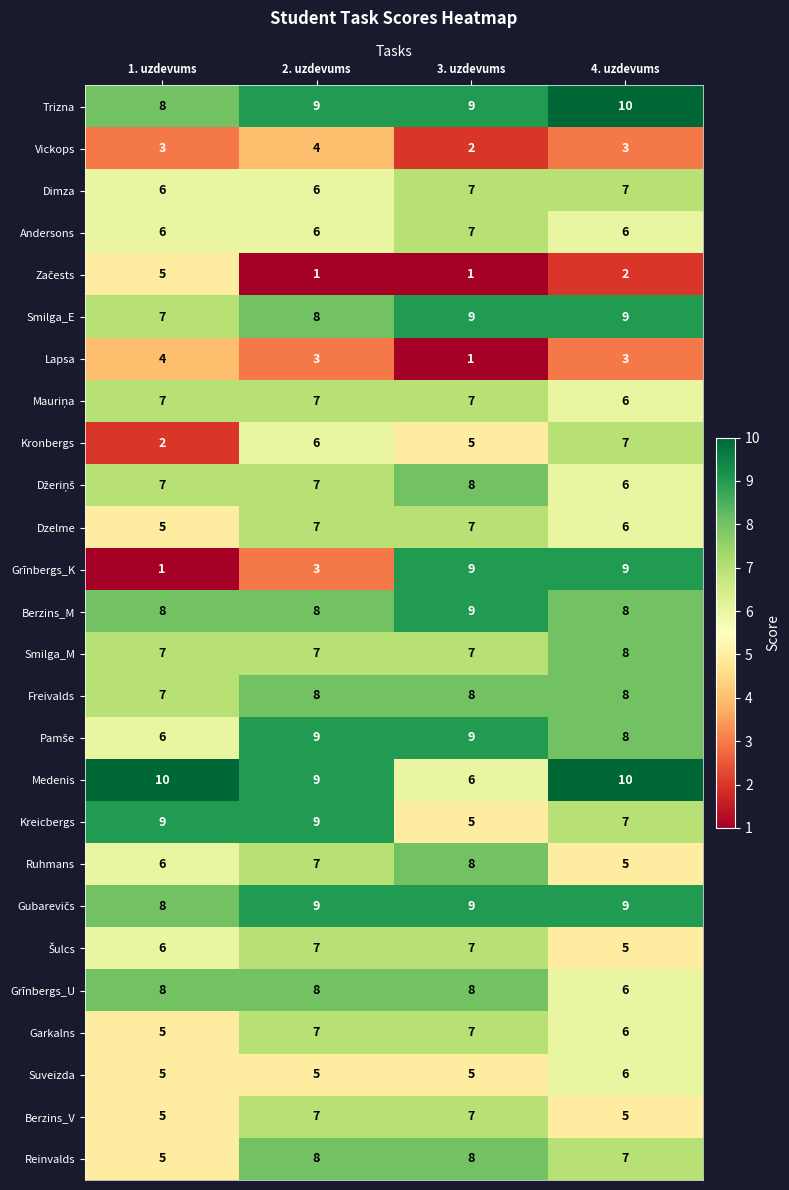

Which series has the largest total across all categories?

Trizna